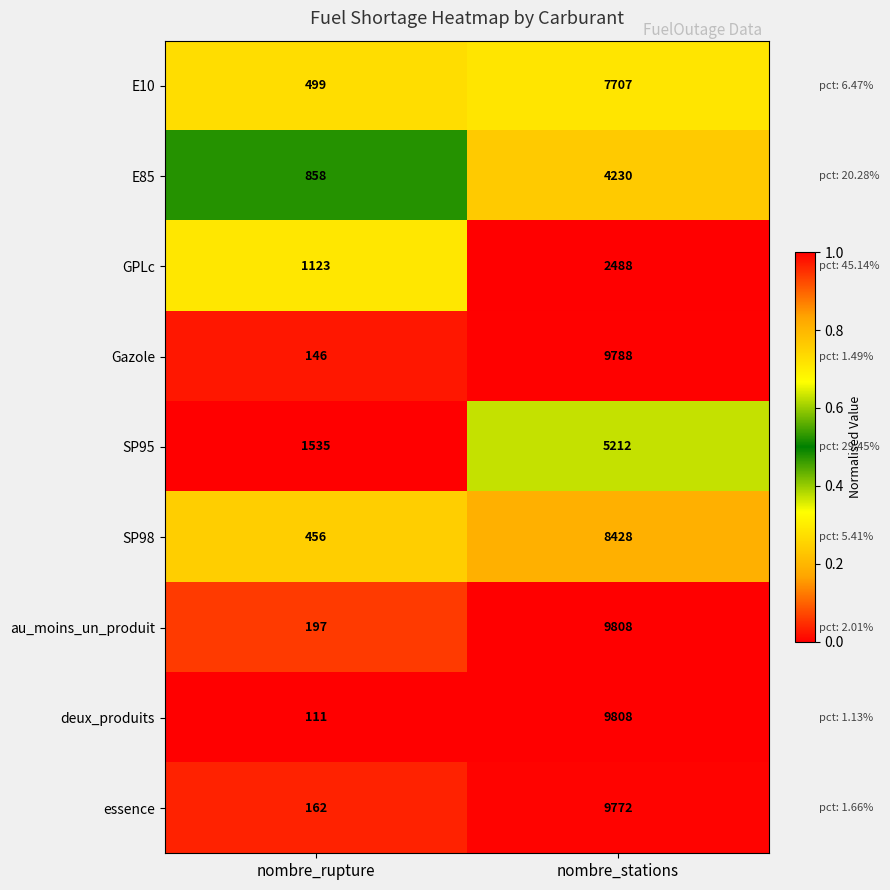

What is the sum of the essence values at nombre_rupture and nombre_stations?

9934